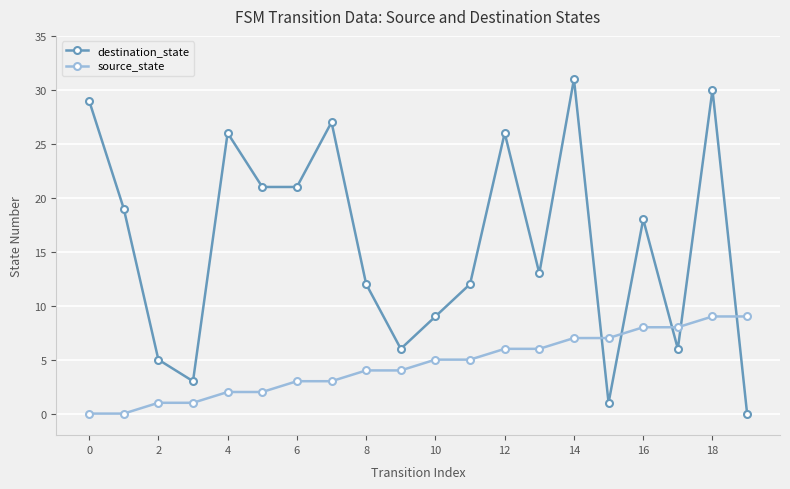

What are all the series names shown in the legend?

destination_state, source_state